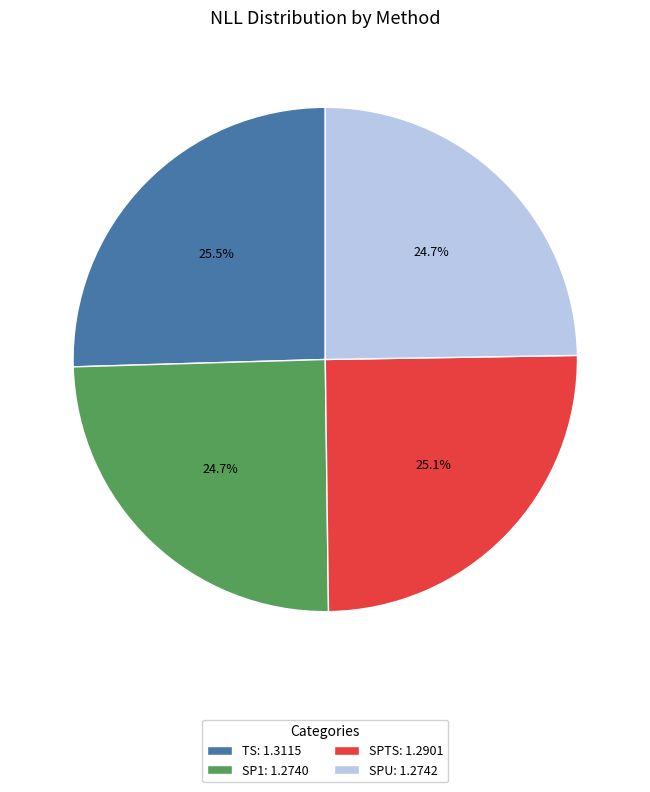

Does any single category account for the majority?

No